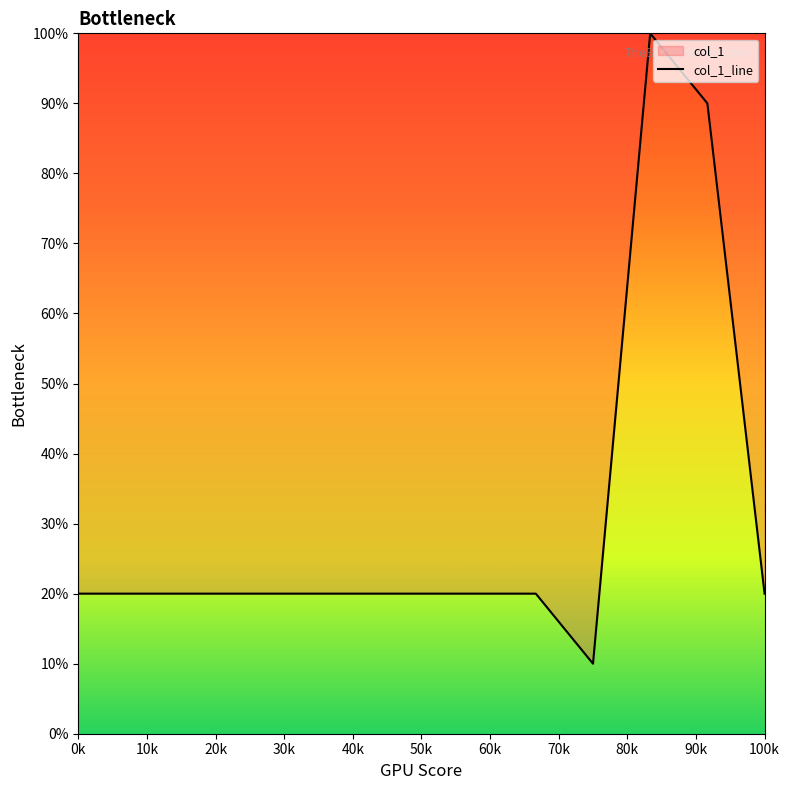

Is it true that the value at 50k is 6?

False